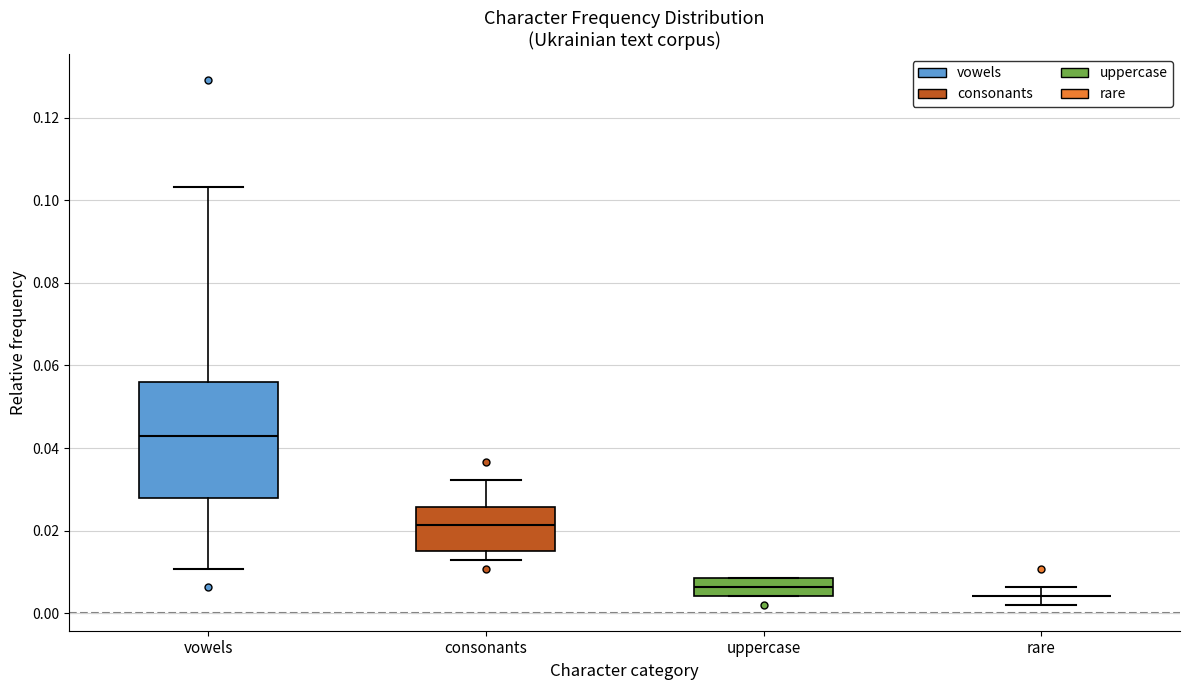

Reading left to right, read every box against the y-axis: the position of its median line, the range the box covers, and the ends of its whiskers. The values are not printed on the chart, so give them approximately, as read against the axis.

vowels: median 0.044, box 0.028 to 0.056, whiskers 0.010 to 0.104
consonants: median 0.022, box 0.016 to 0.026, whiskers 0.012 to 0.032
uppercase: median 0.006, box 0.004 to 0.008, whiskers 0.004 to 0.008
rare: box collapsed to a line at 0.004, whiskers 0.002 to 0.006